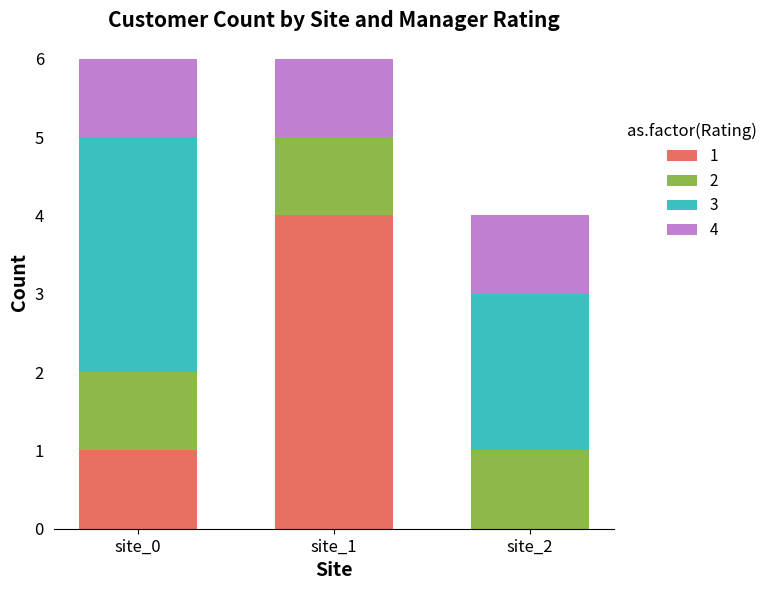

At which label does 1 reach its peak?

site_1